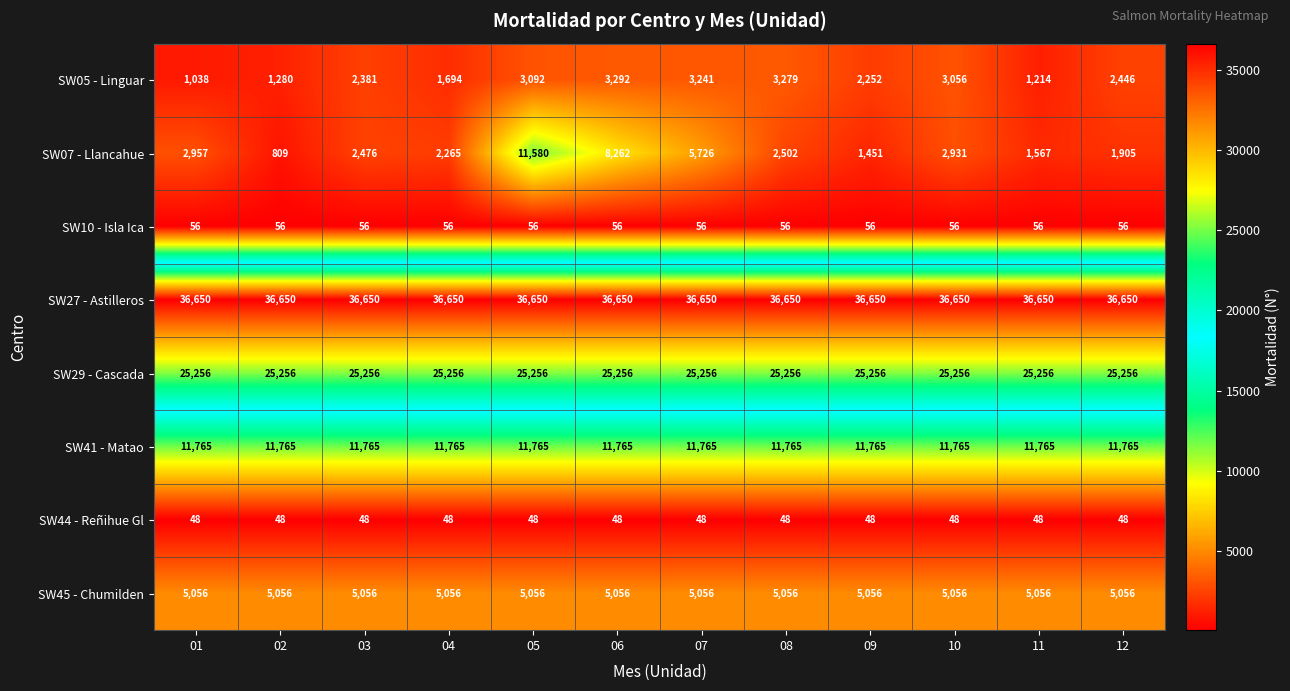

What is the average value of the SW41 - Matao series?

11765